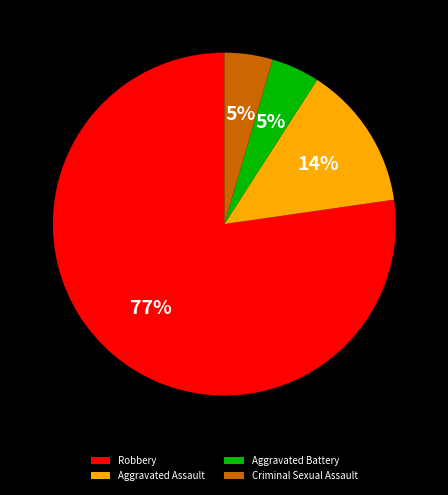

What percentage is the Aggravated Assault slice, to the nearest percent?

14%